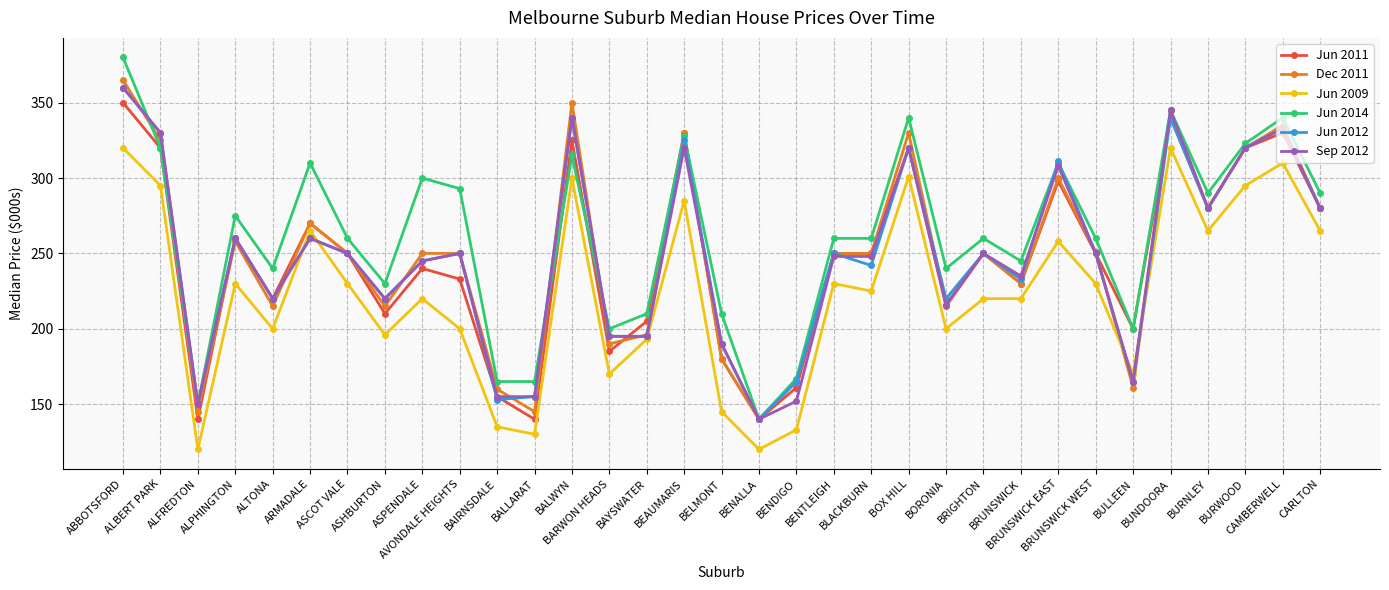

Which series has the widest spread of values?

Jun 2014